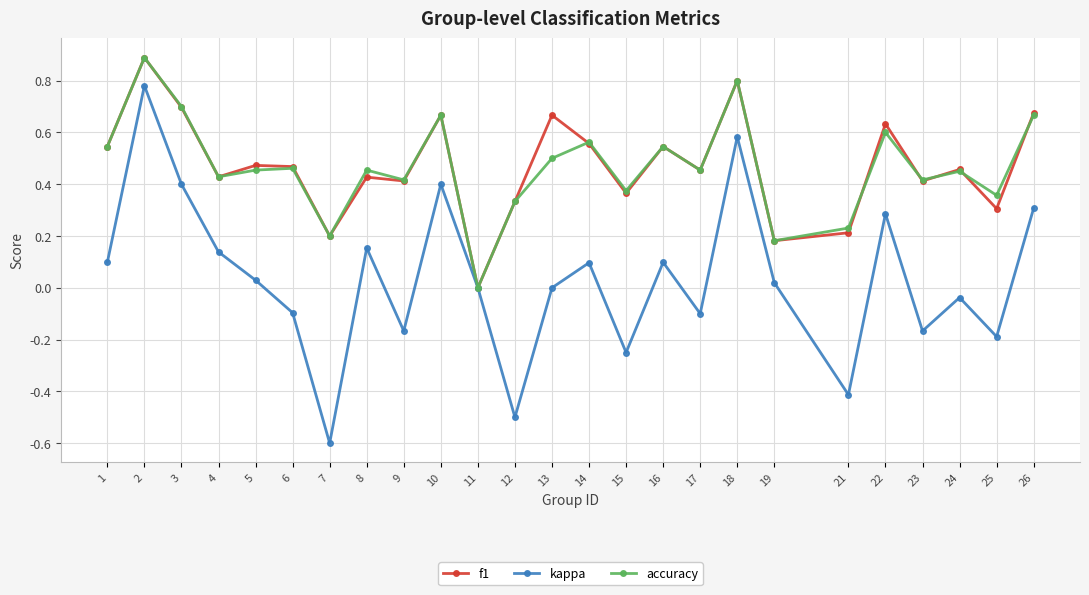

Which series has the largest range (max minus min)?

kappa